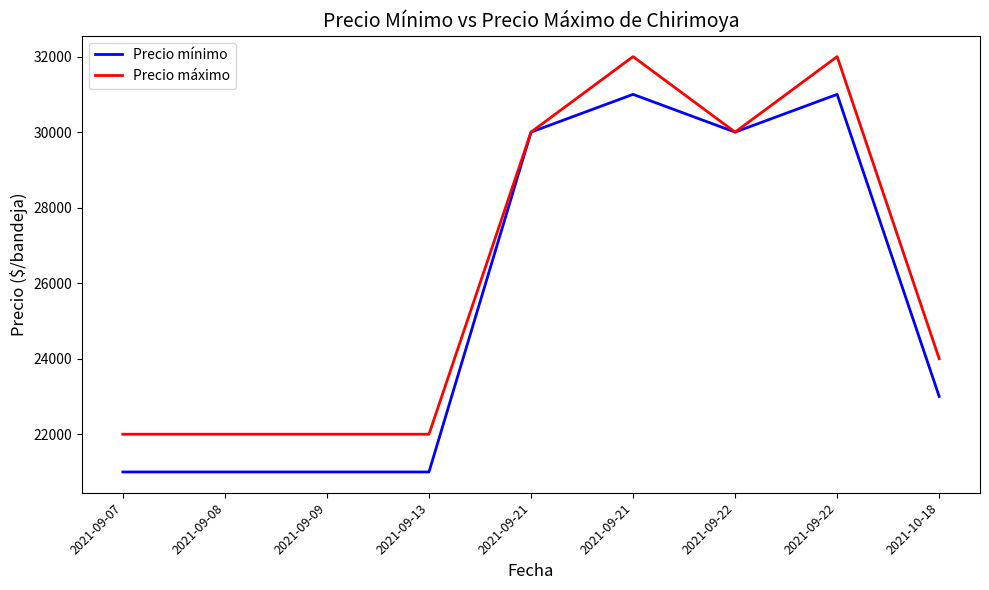

True or false: Precio mínimo has a value of 53700 at 2021-09-22.

False